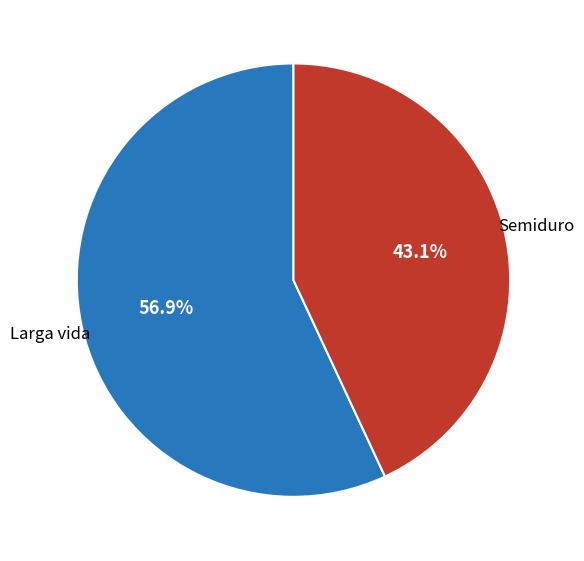

Is there a majority slice in this chart?

Yes